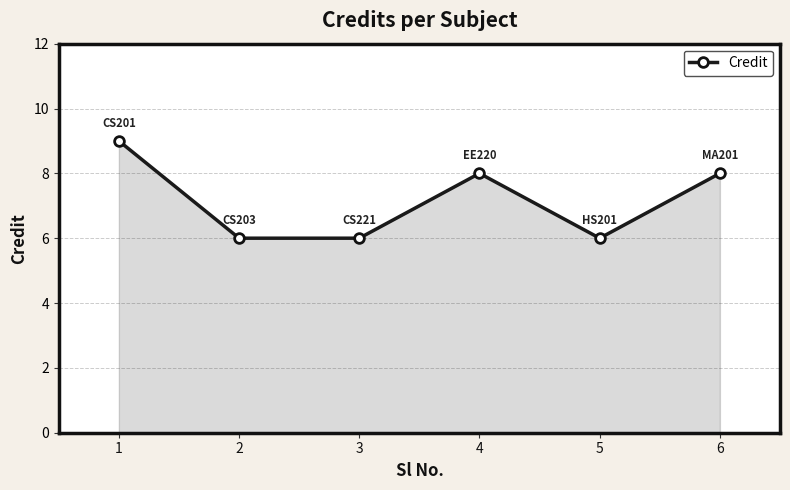

The chart shows a value of 11 at 4. True or false?

False